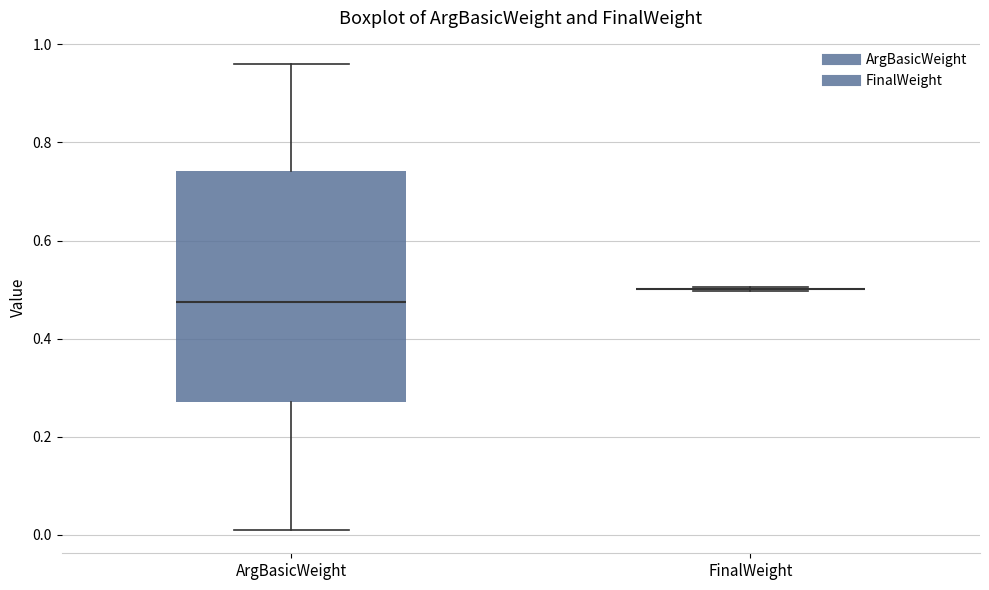

Comparing the boxes themselves (not the whiskers), which one is the tallest?

ArgBasicWeight